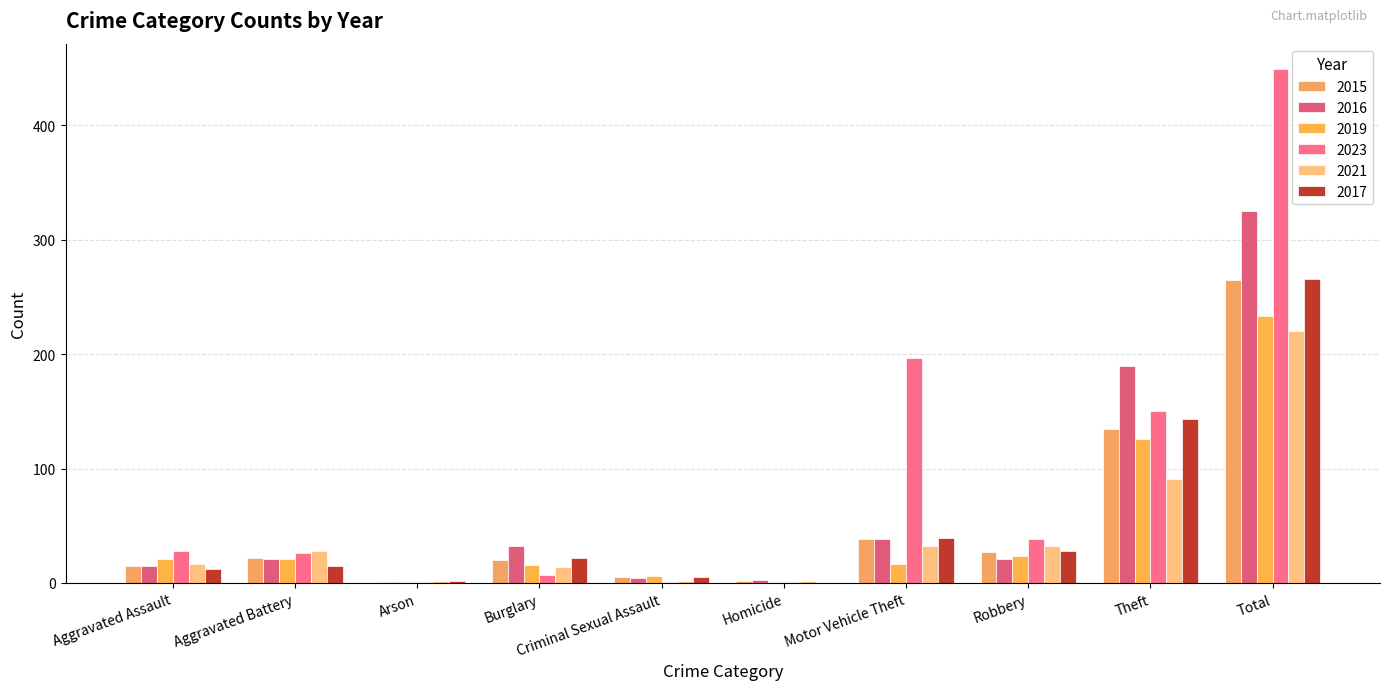

What is the label of the 4th bar from the left?

Burglary